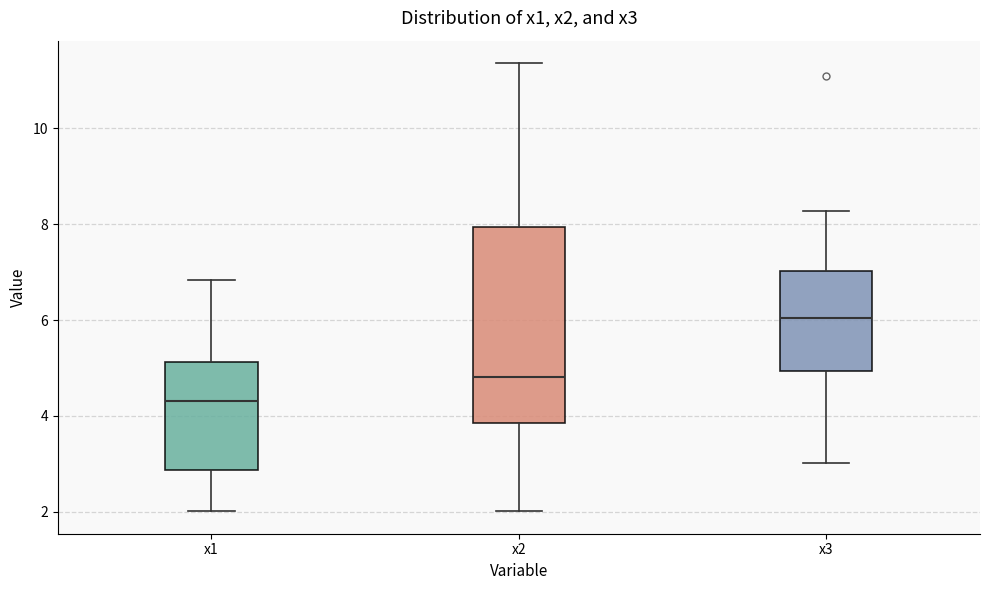

Reading left to right, transcribe this box plot: for each box, give where its median line is, the range the box spans, and where its two whiskers end, as read against the y-axis. The values are not printed on the chart, so give them approximately, as read against the axis.

x1: median 4.4, box 2.8 to 5.2, whiskers 2.0 to 6.8
x2: median 4.8, box 3.8 to 8.0, whiskers 2.0 to 11.4
x3: median 6.0, box 5.0 to 7.0, whiskers 3.0 to 8.2